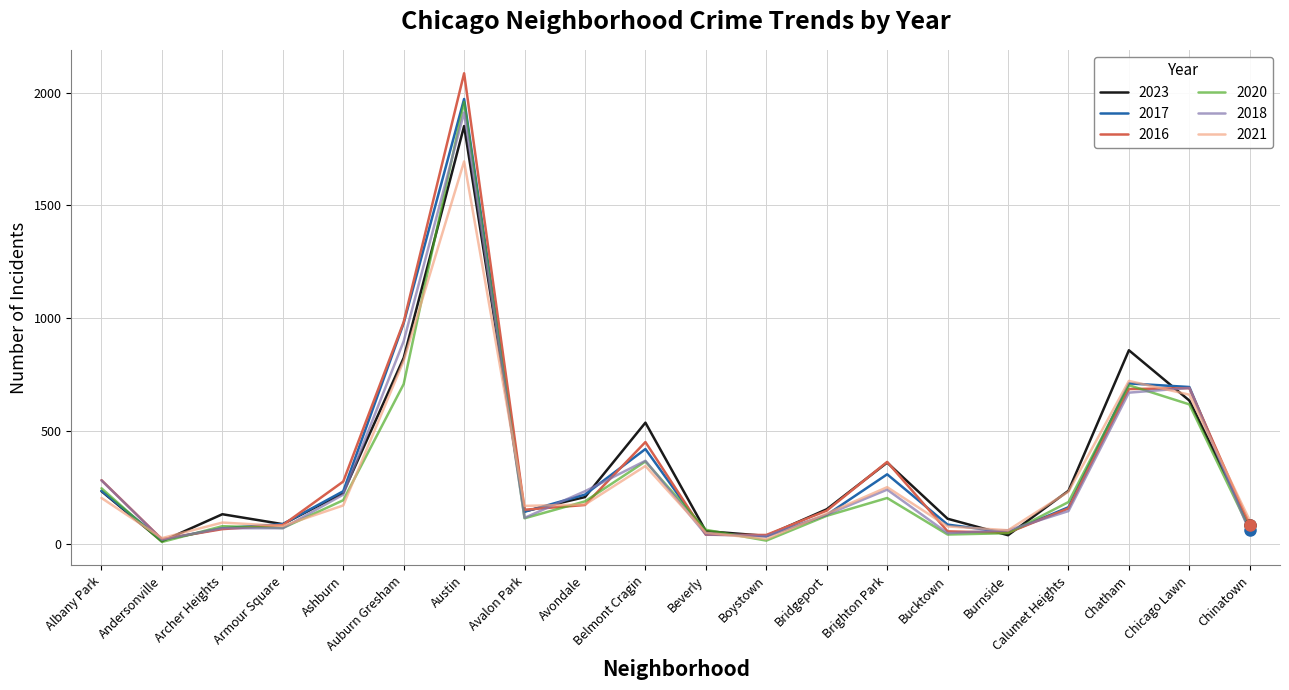

The 2018 series shows 341 at Auburn Gresham. True or false?

False